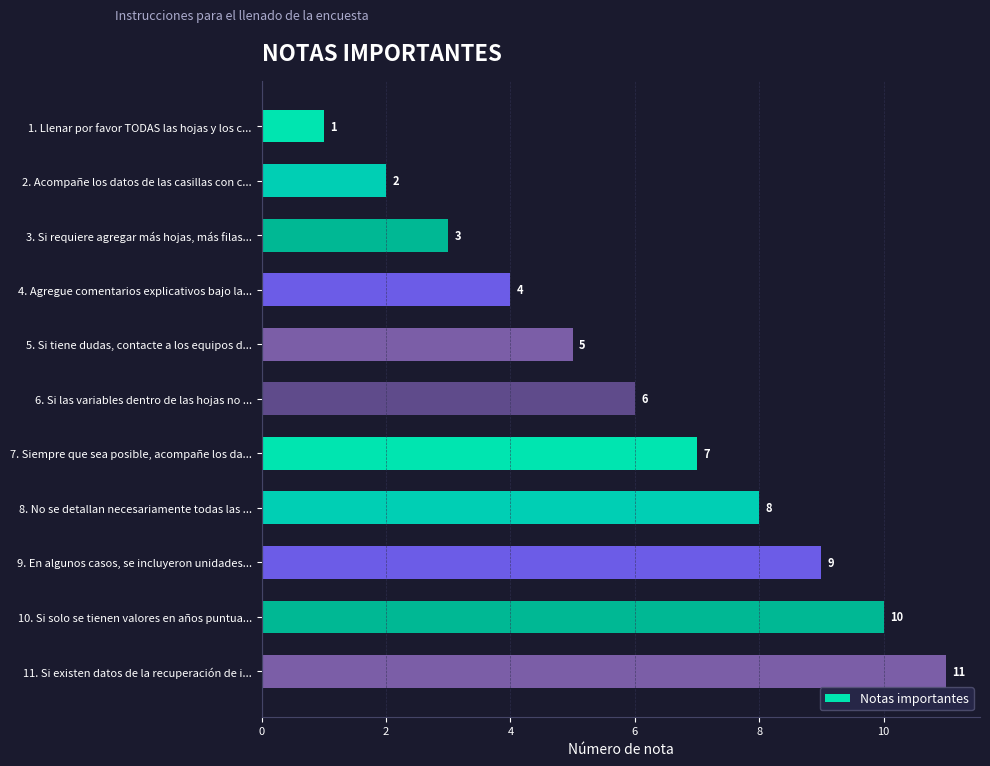

True or false: the data shows 11 at 11. Si existen datos de la recuperación de i....

True